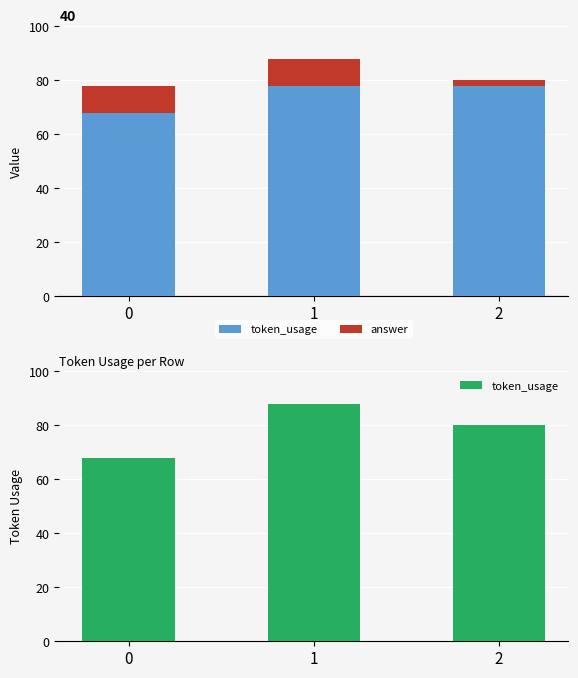

Which series has the largest total across all categories?

token_usage